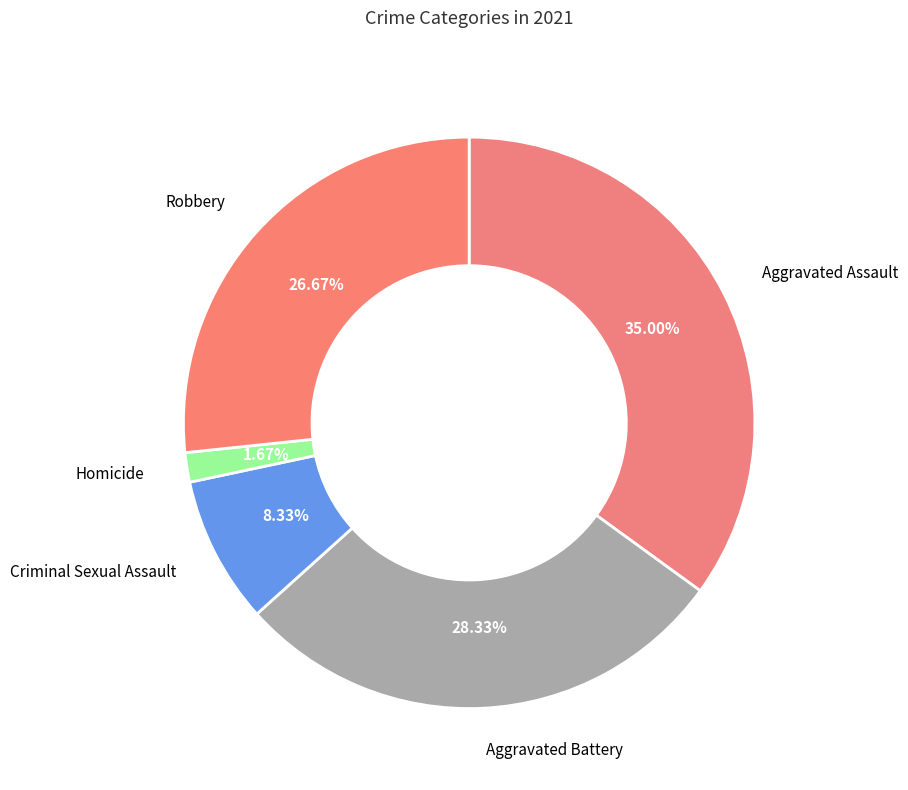

Rank the categories by value from lowest to highest.

Homicide, Criminal Sexual Assault, Robbery, Aggravated Battery, Aggravated Assault